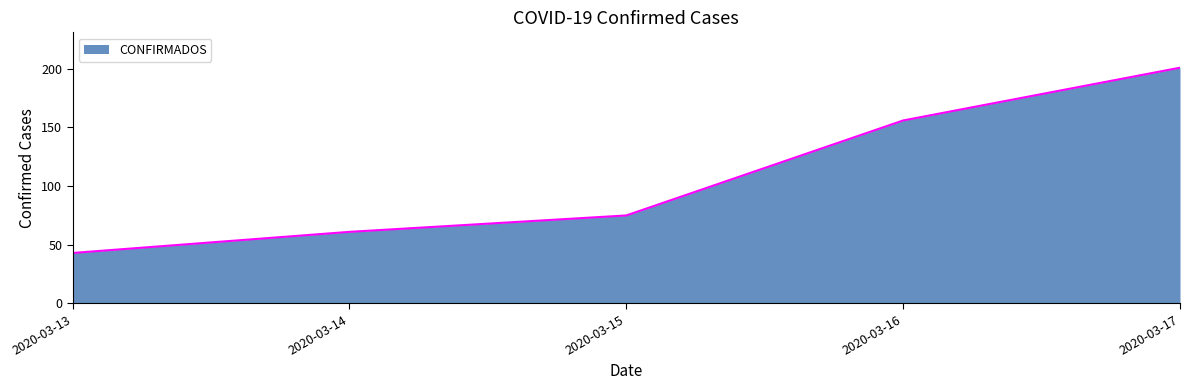

The chart shows a value of 134 at 2020-03-15. True or false?

False